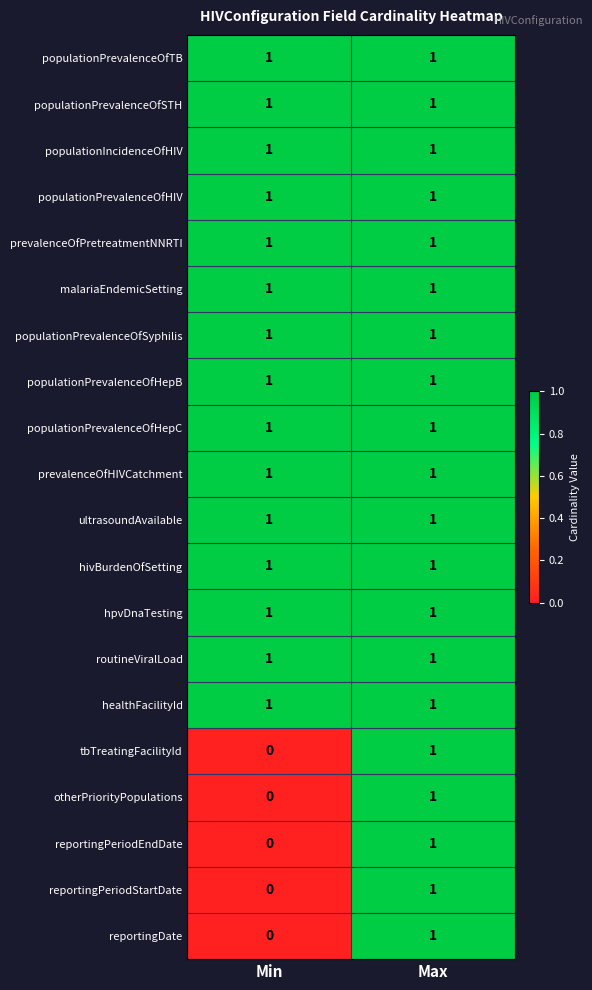

Is it true that ultrasoundAvailable equals 1 at Min?

True